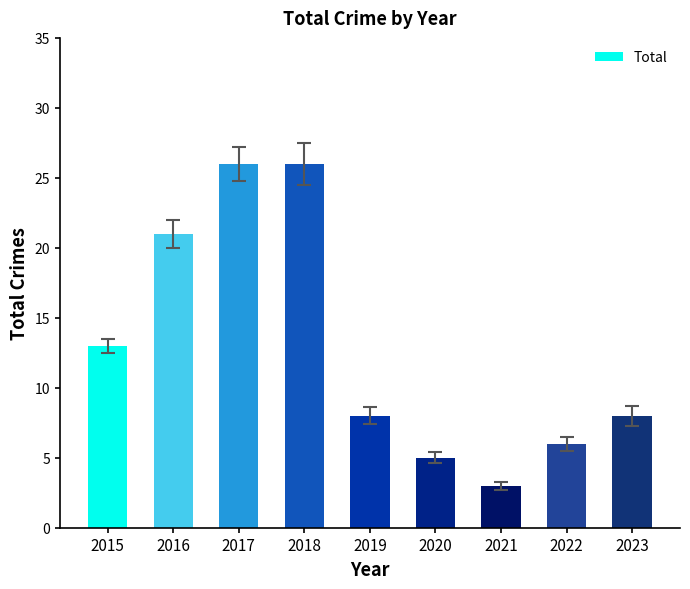

Between 2023 and 2016, which is larger?

2016